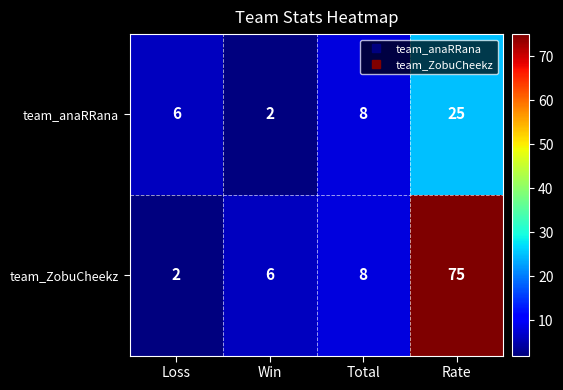

At which category is the sum across all series the highest?

Rate